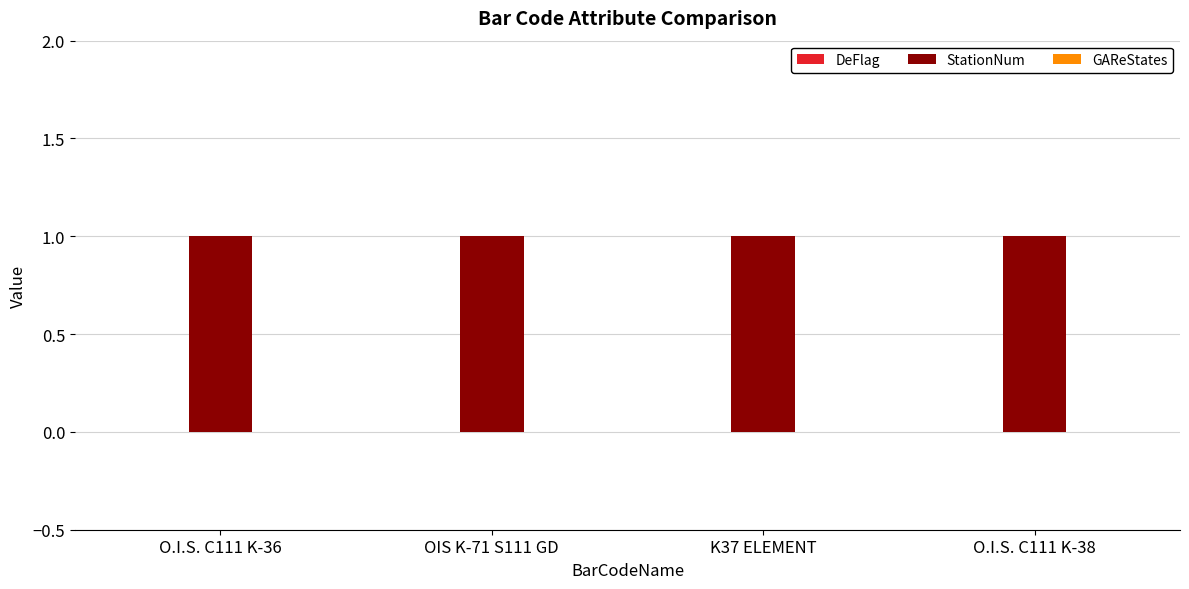

List the series in order of their peak value, lowest first.

DeFlag, GAReStates, StationNum